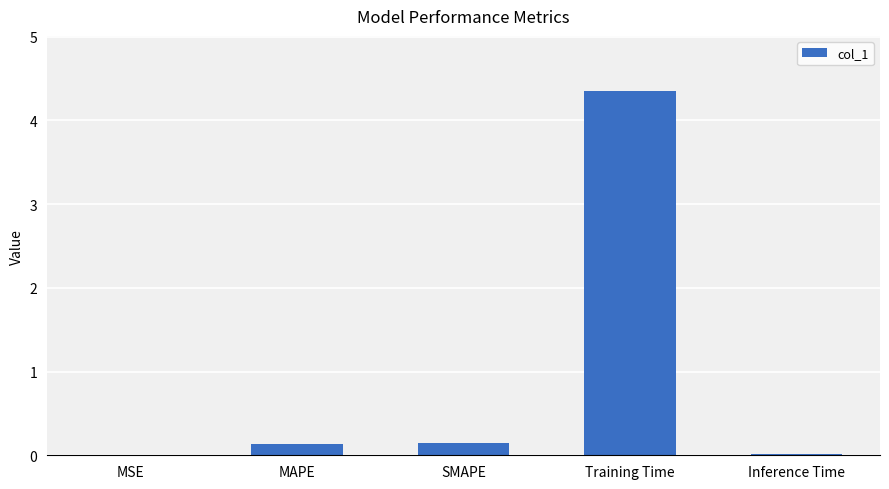

What is the sum of all values?

4.7